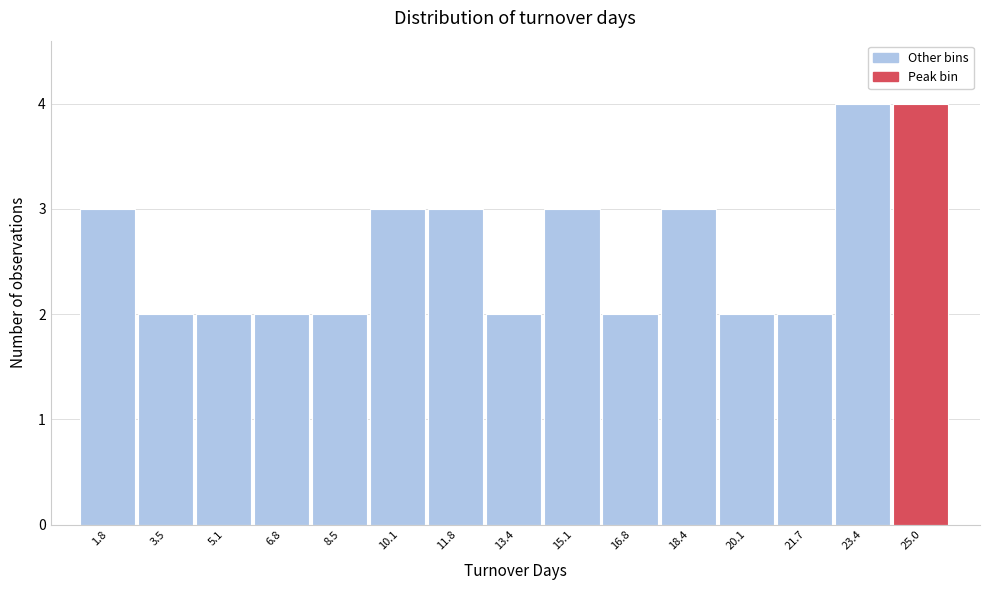

What is the height of the bar covering 9.2 to 11.0 on the x-axis? Neither the bar edges nor the heights are printed on the chart, so give them approximately, as read against the axes.

3